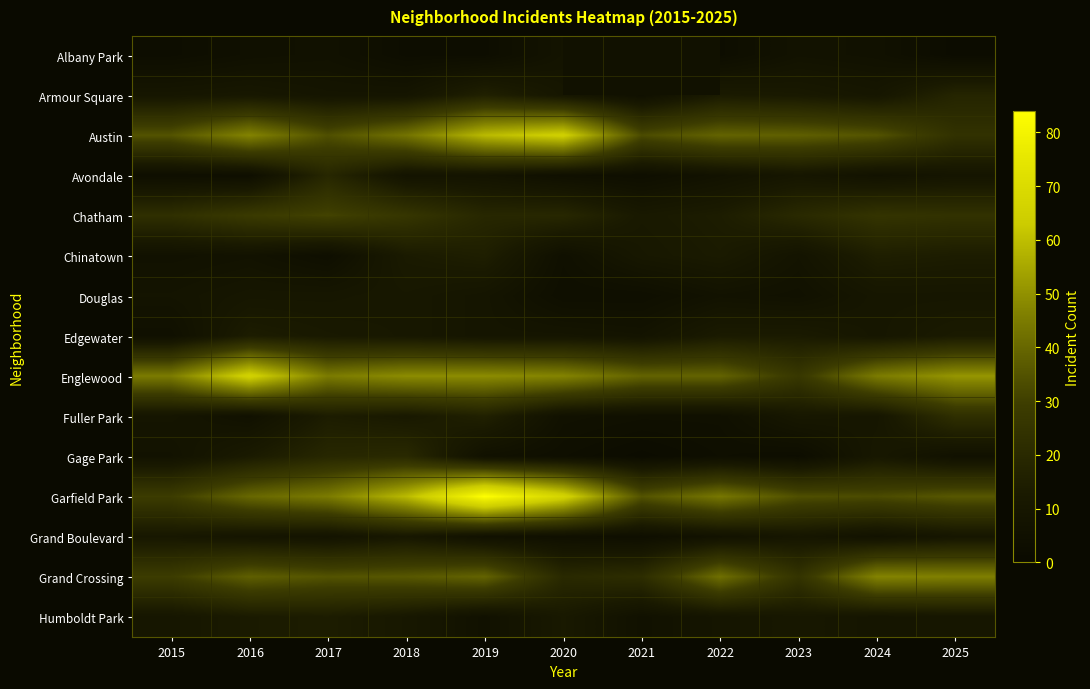

The Chatham series shows 27.3 at 2019. True or false?

False